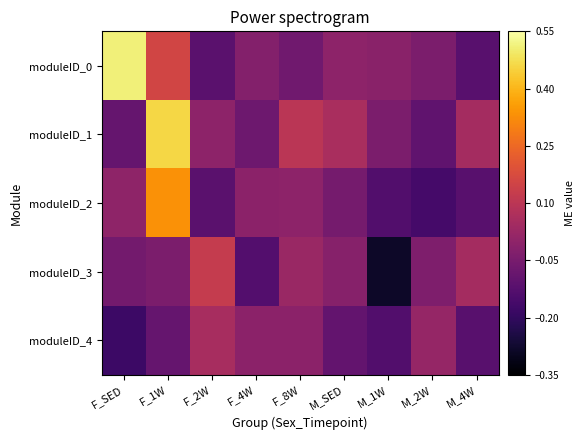

Which has a higher value, F_8W or M_2W?

M_2W